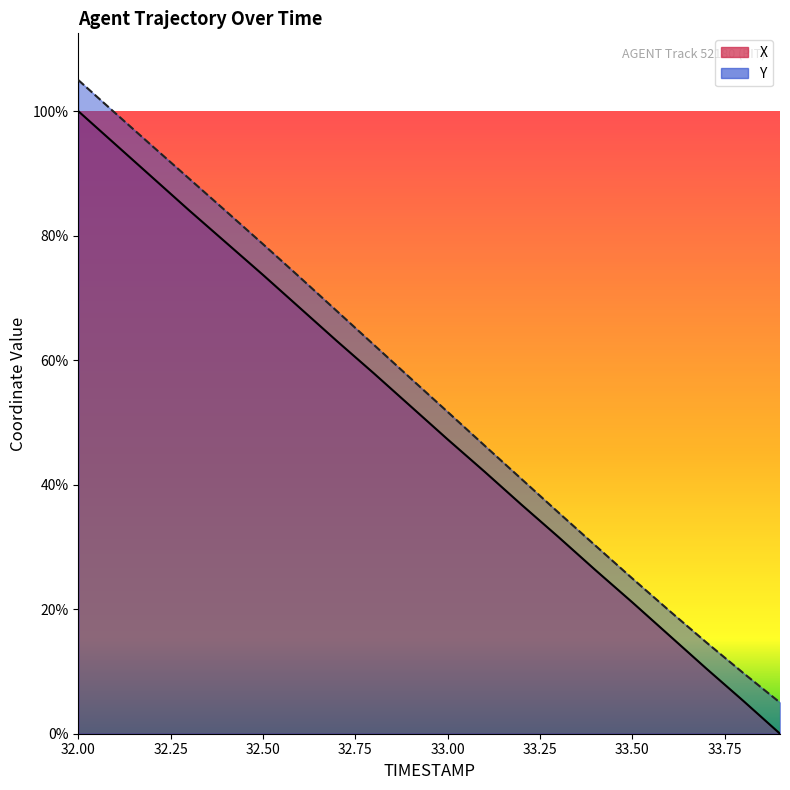

What are all the series names shown in the legend?

X, Y